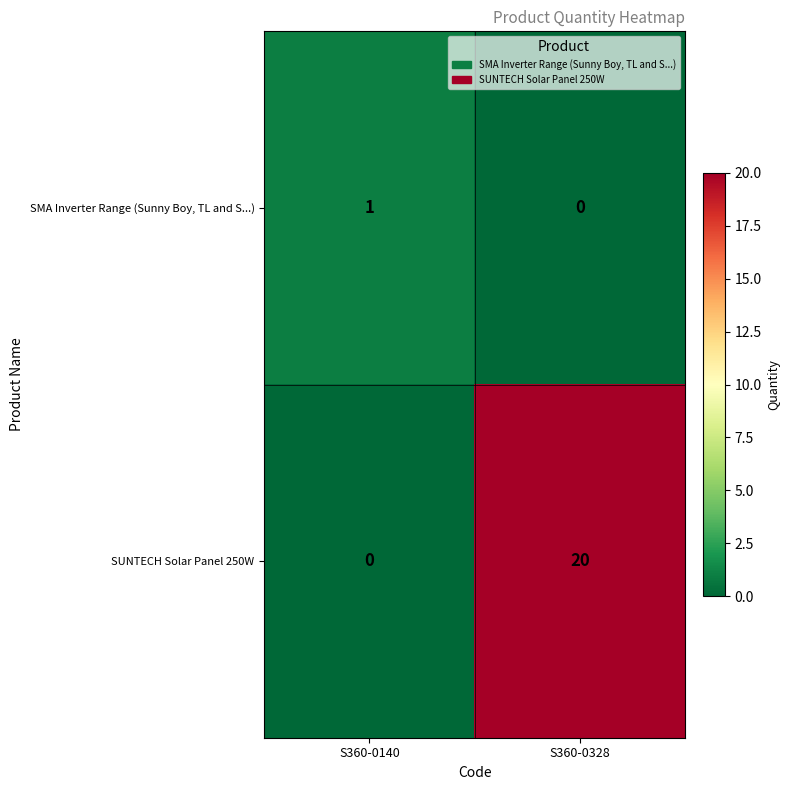

List the series in order of their peak value, lowest first.

SMA Inverter Range (Sunny Boy, TL and S...), SUNTECH Solar Panel 250W